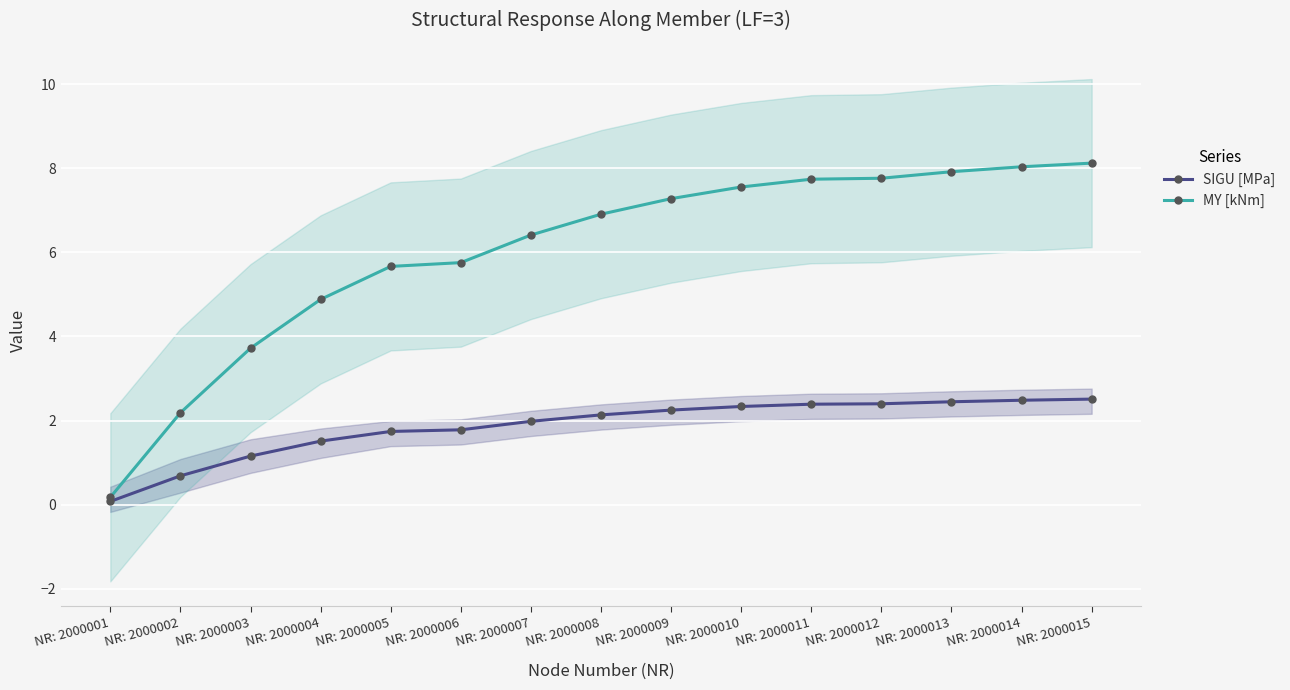

What is the value of the SIGU [MPa] point at the 3rd from the left?

1.2